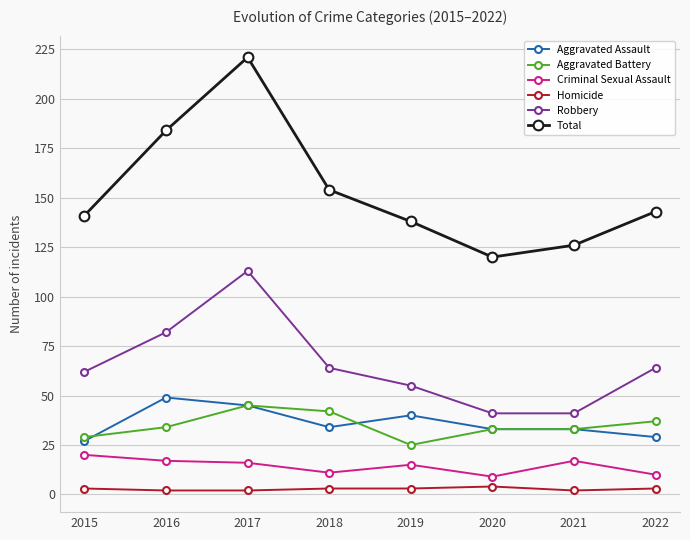

What is the greatest value displayed?

221